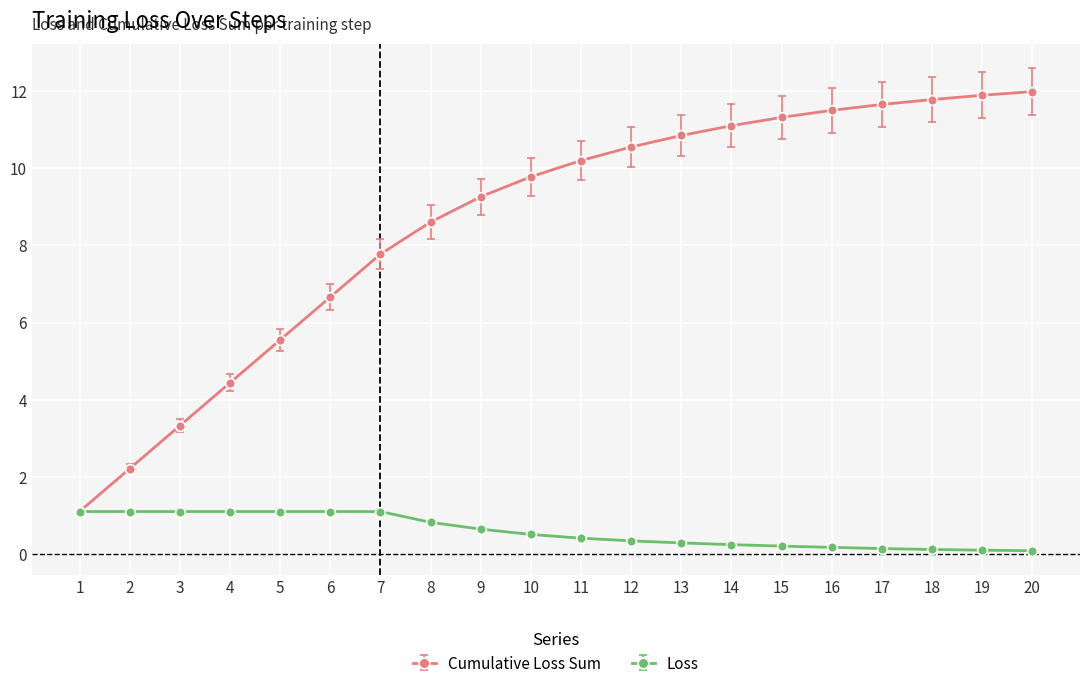

Read the Cumulative Loss Sum value at 2.

2.2